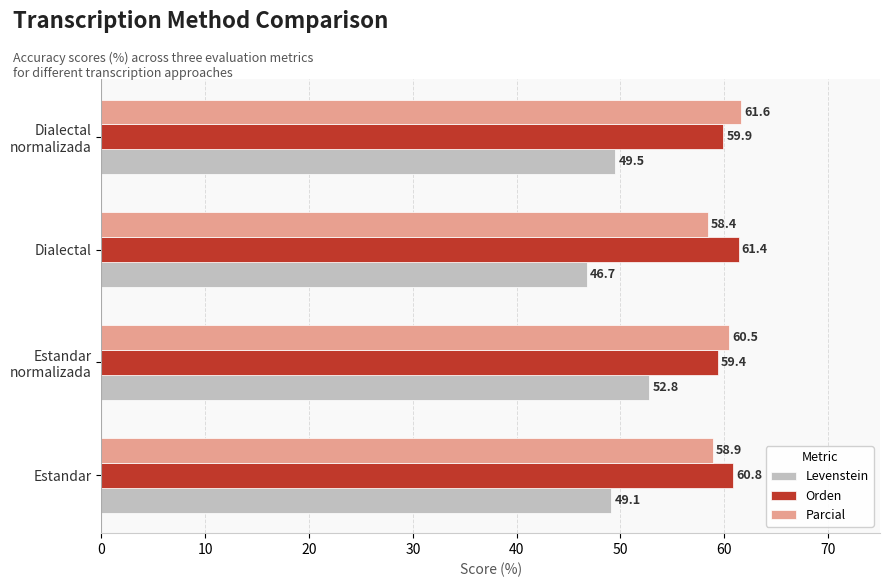

What value does the Levenstein series have at Dialectal?

46.7